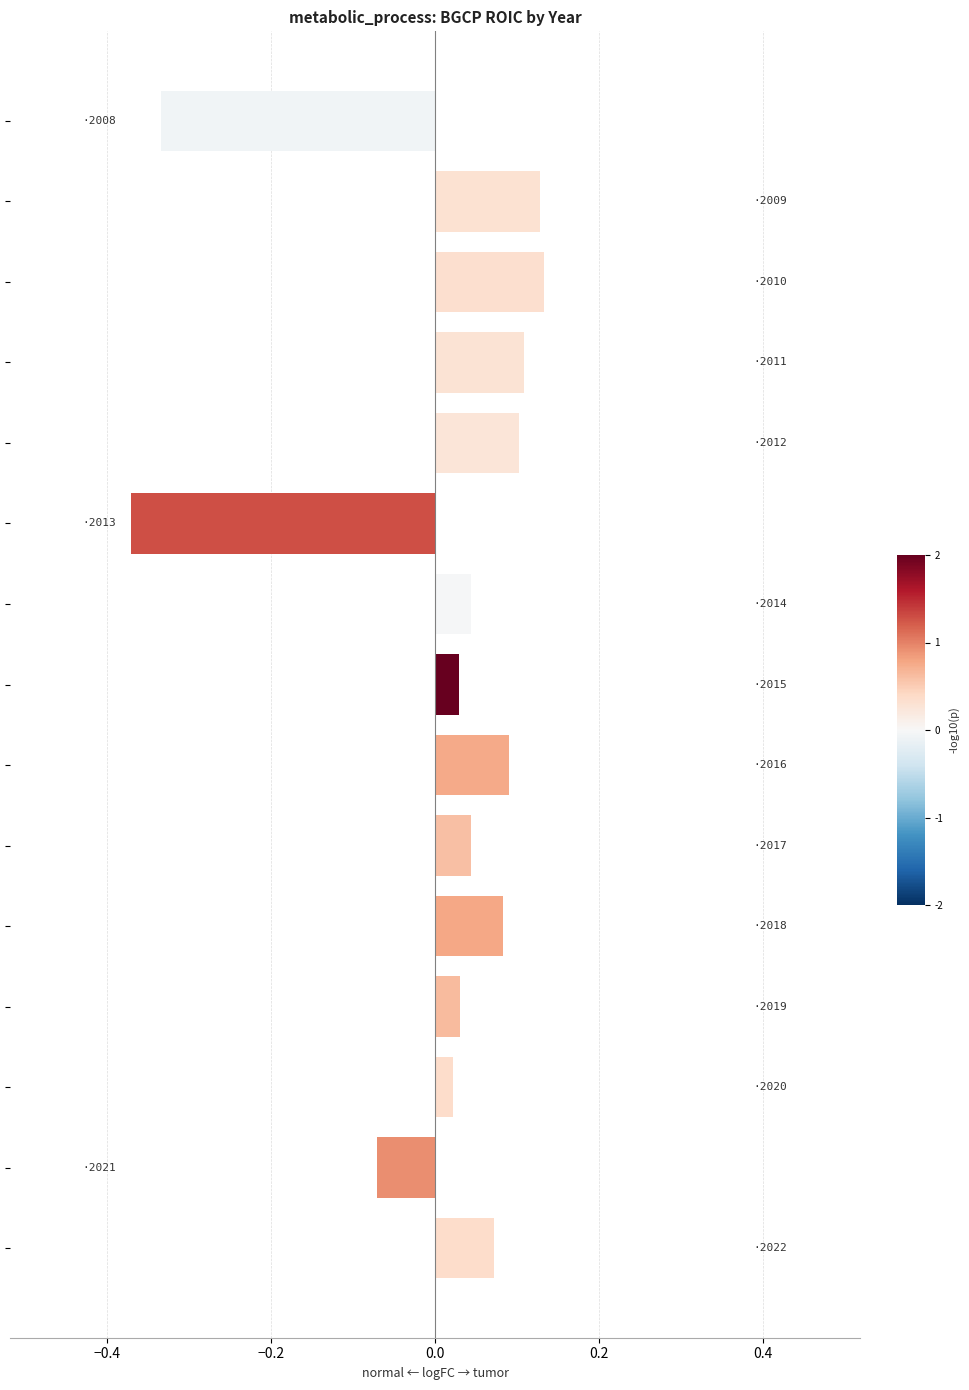

Count the number of data series in this chart.

1